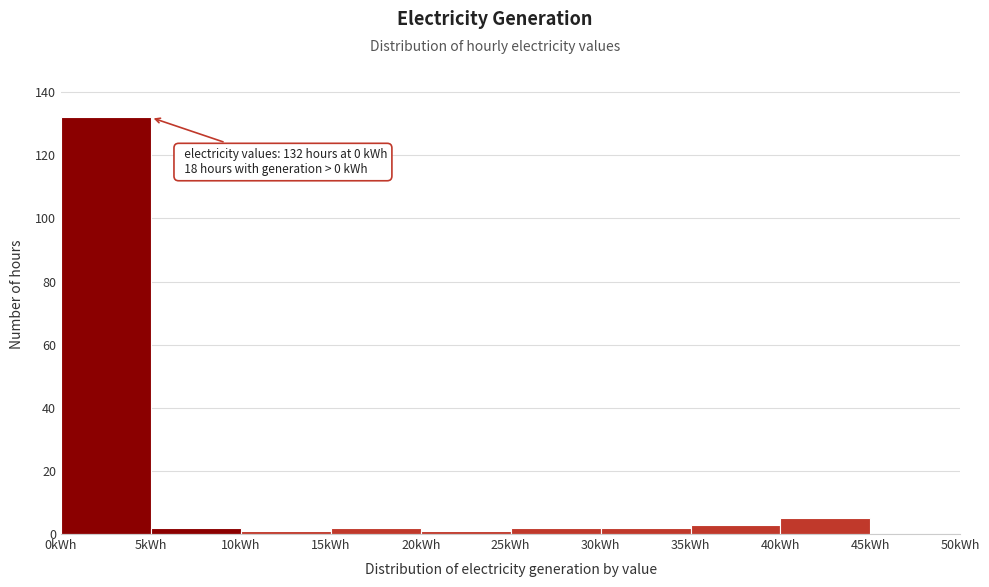

Which range on the x-axis has the tallest bar?

0 to 5